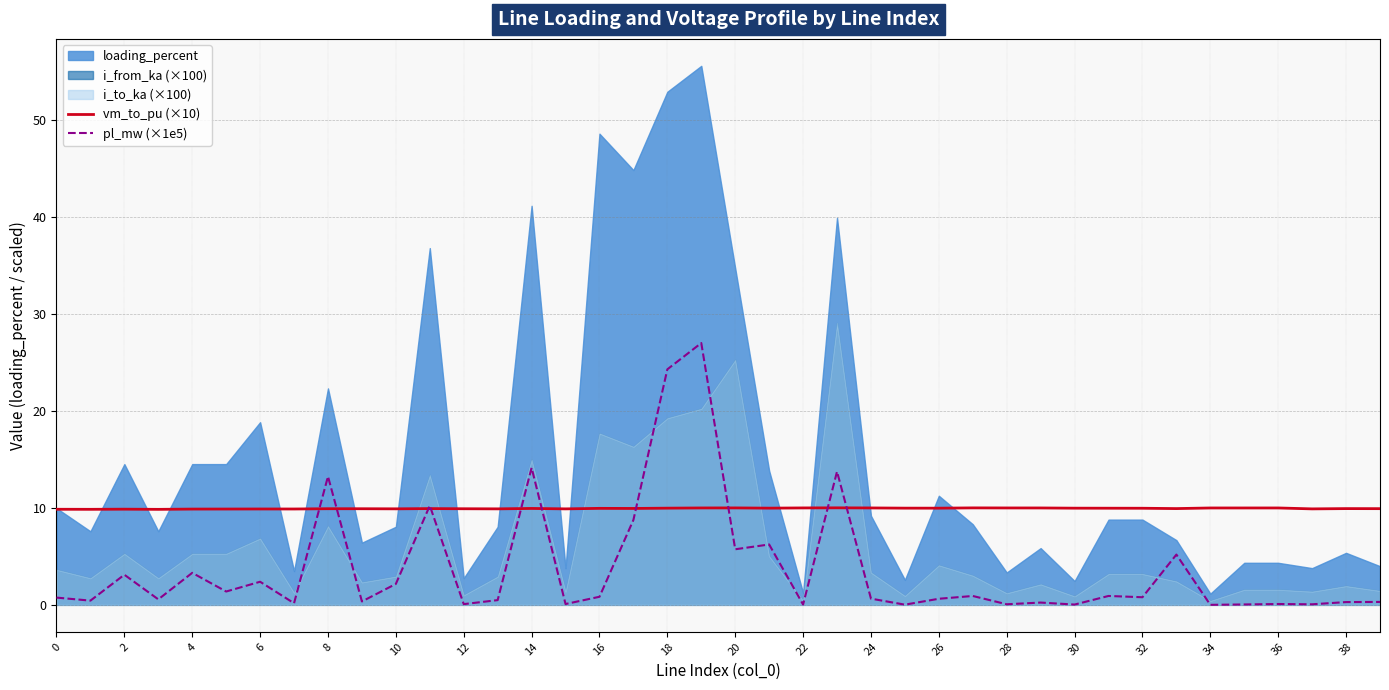

The vm_to_pu (×10) series shows 6.9 at 14. True or false?

False